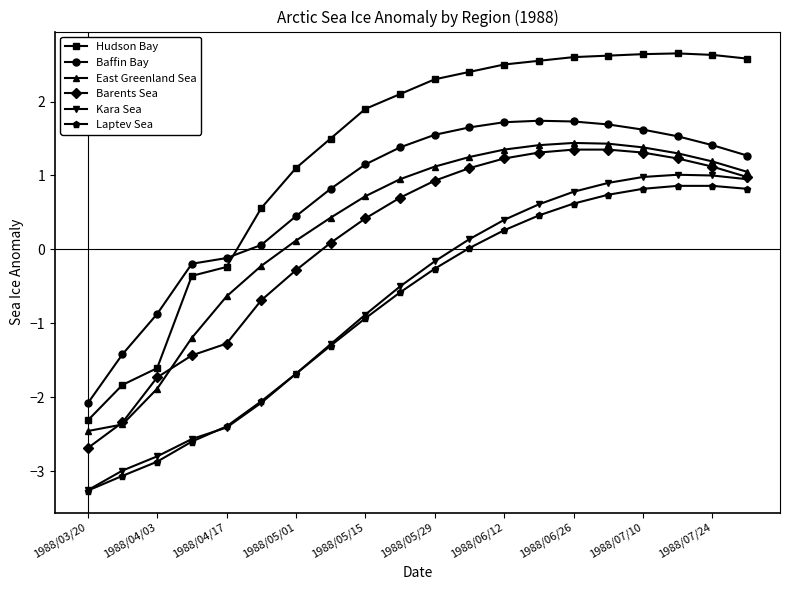

What is the maximum value for Baffin Bay?

1.7